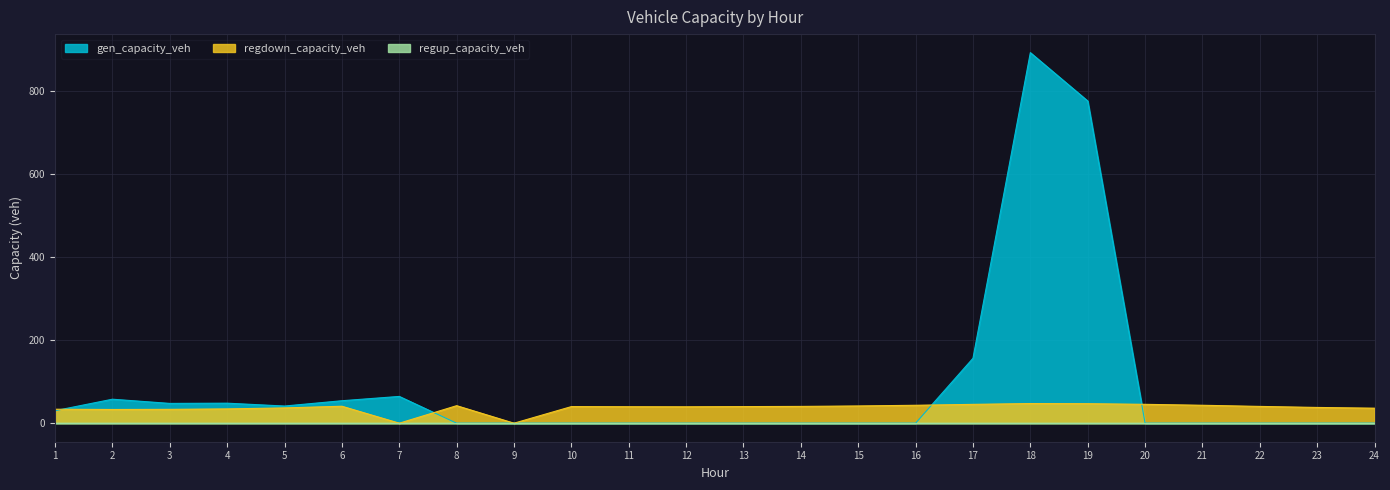

In gen_capacity_veh, how many points are higher than both neighbors (excluding endpoints)?

4